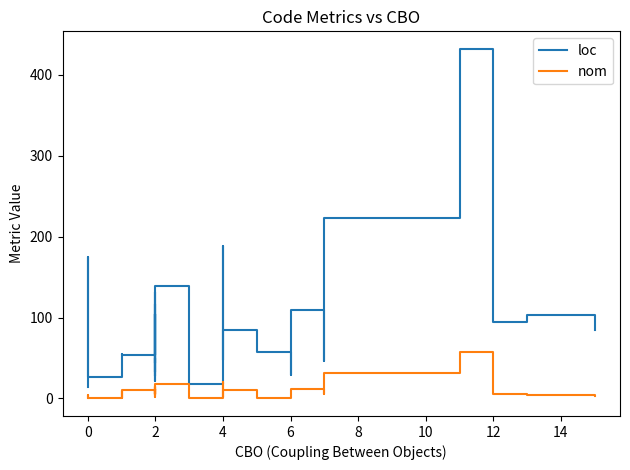

Reading right to left, transcribe all the data shown in this chart.

loc: 85	103	94	432	223	46	109	108	29	57	84	48	163	188	77	18	139	75	62	28	117	73	33	132	104	37	21	50	44	90	104	54	104	54	54	55	27	175	99	14
nom: 3	4	6	58	32	6	12	12	0	1	10	2	20	14	8	0	18	8	3	2	5	14	6	16	12	5	4	6	5	10	12	6	12	11	1	9	0	3	4	1